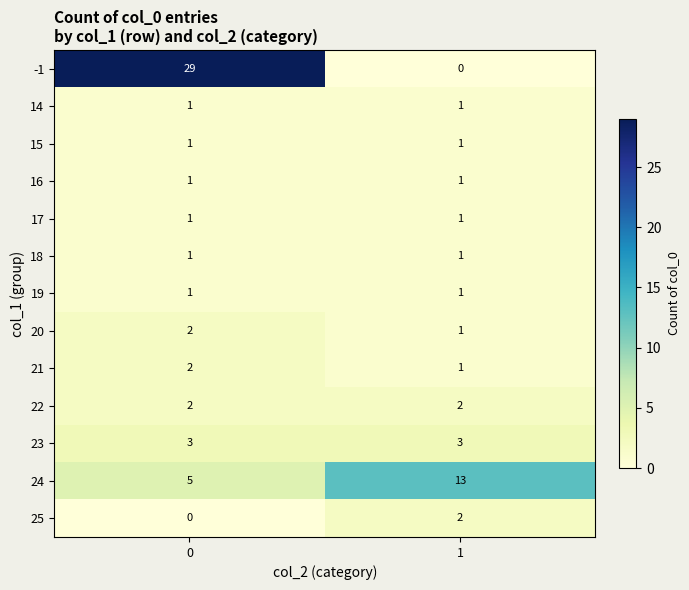

What is the total value across all series at 1?

28